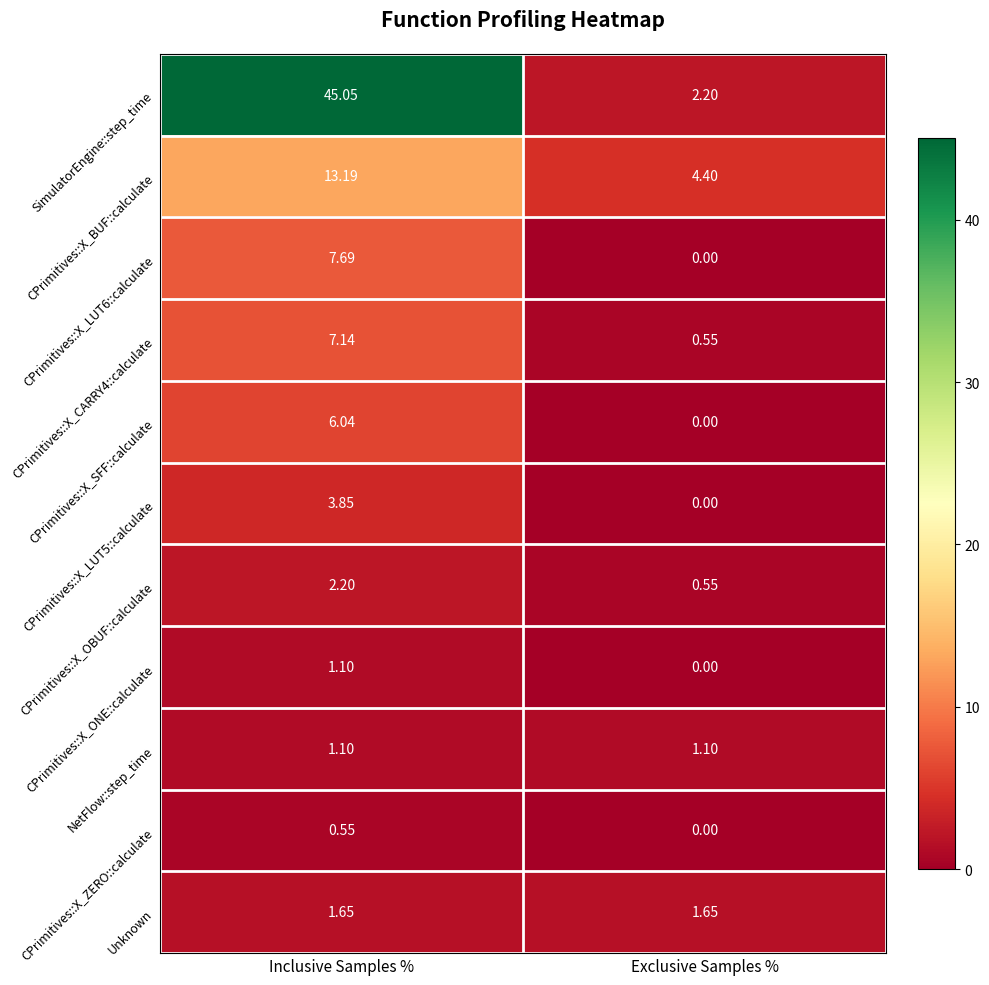

Which series has the largest range (max minus min)?

SimulatorEngine::step_time